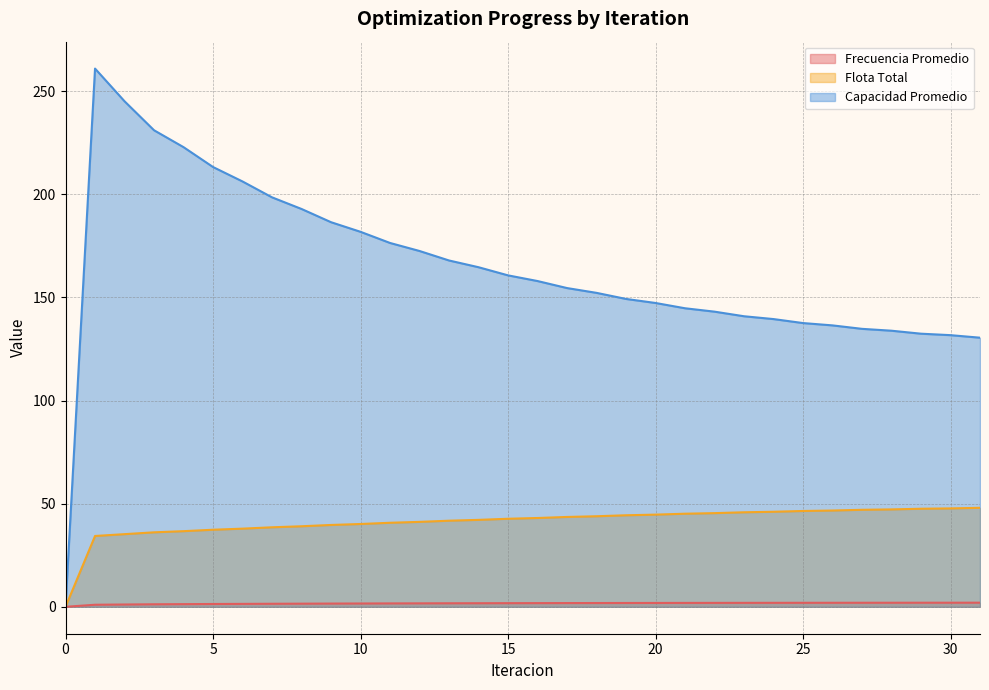

What is the difference between the maximum and second lowest values in the Flota Total series?

13.7